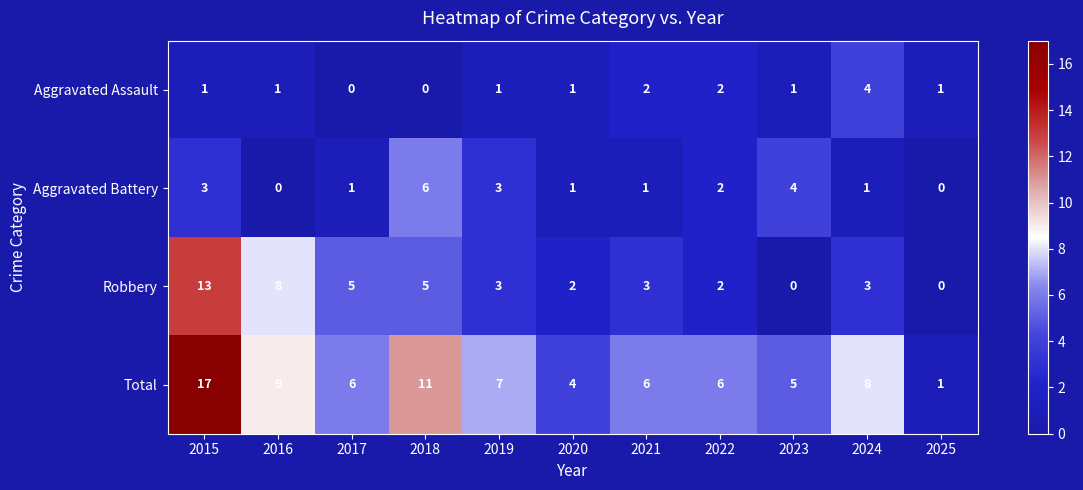

What is the greatest value displayed?

17